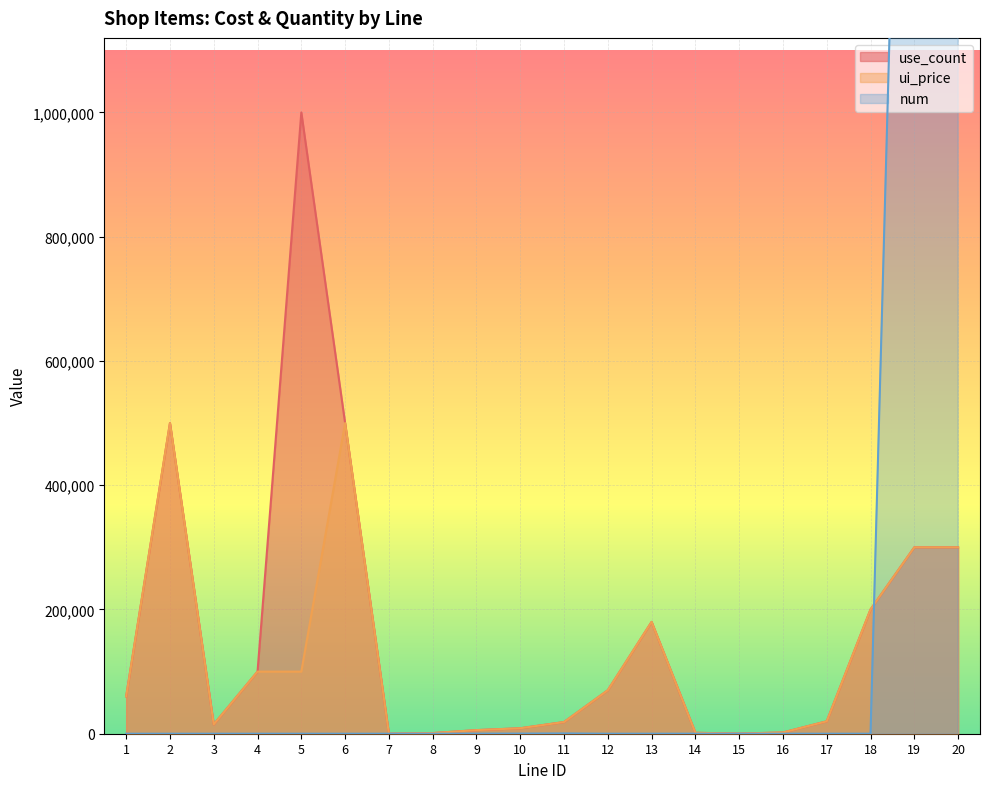

True or false: use_count has more than 2 interior local peaks.

True